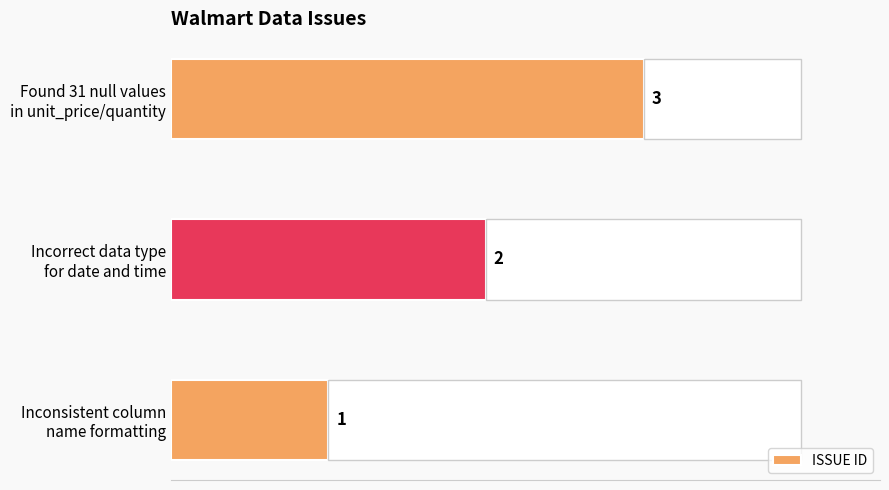

Is it true that the value at Incorrect data type for date and time is 2?

True